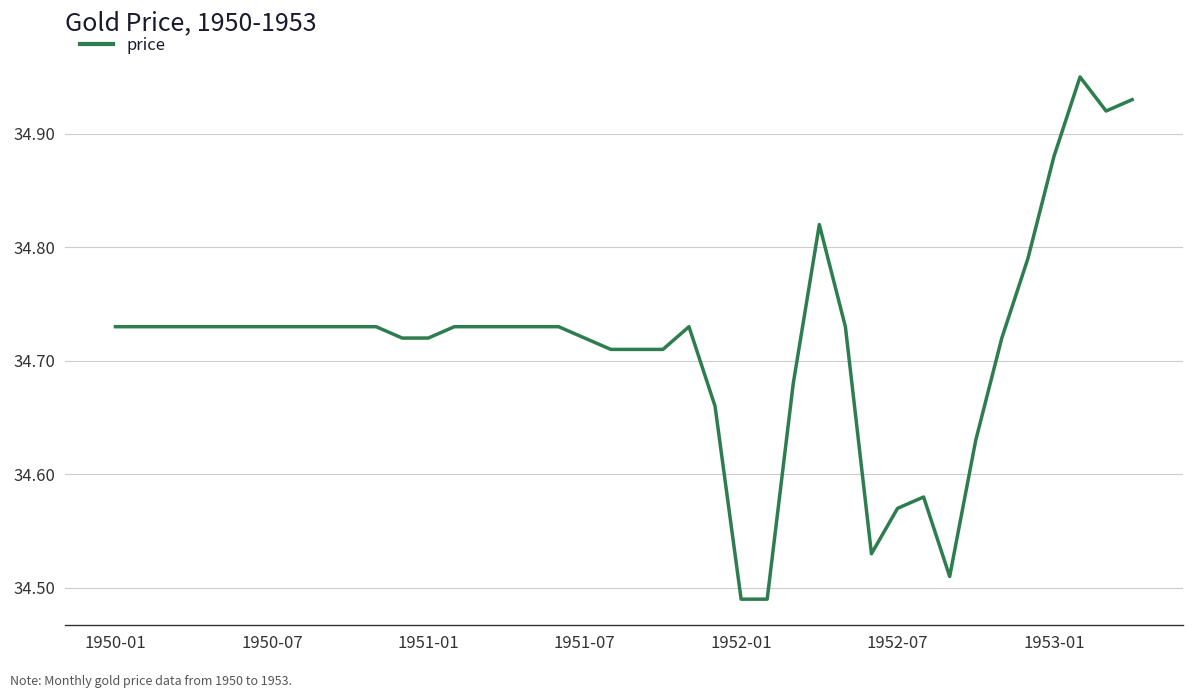

What is the difference between the maximum and minimum values?

0.5